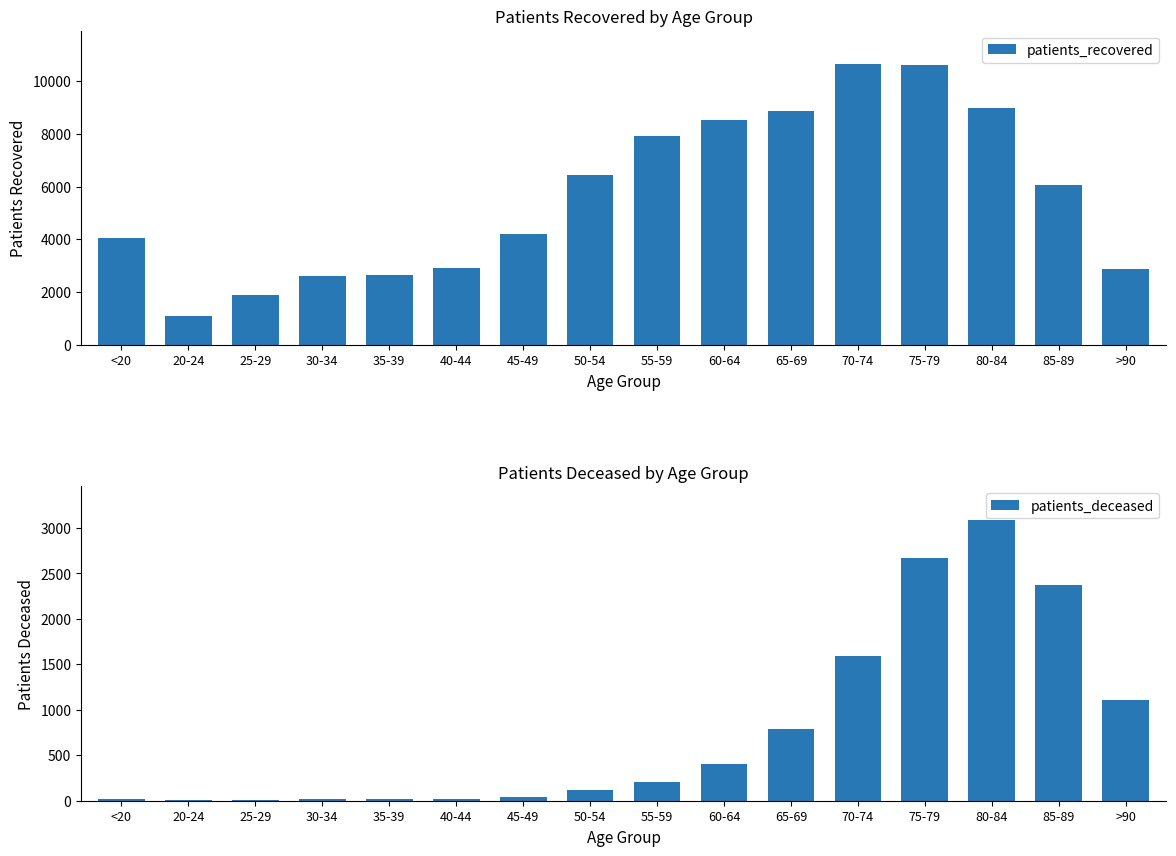

Where does the patients_deceased series first go above 205?

60-64